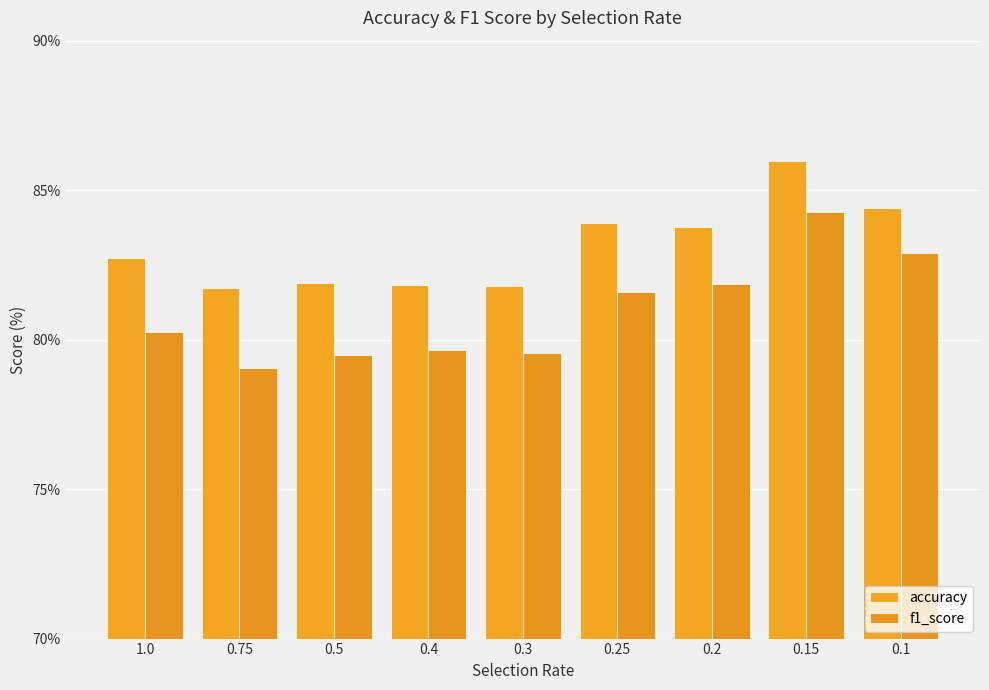

What position from the left is 0.4?

4